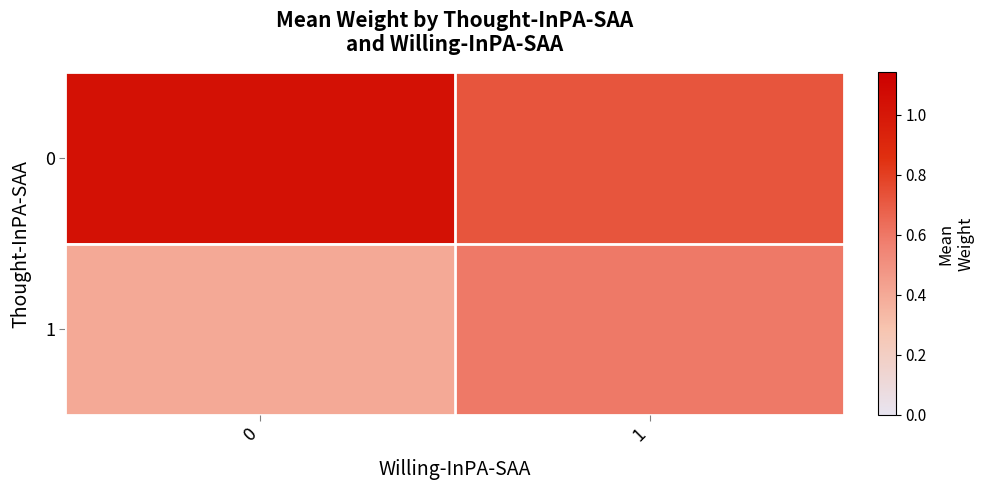

Rank the series by their maximum value, from lowest to highest.

1, 0